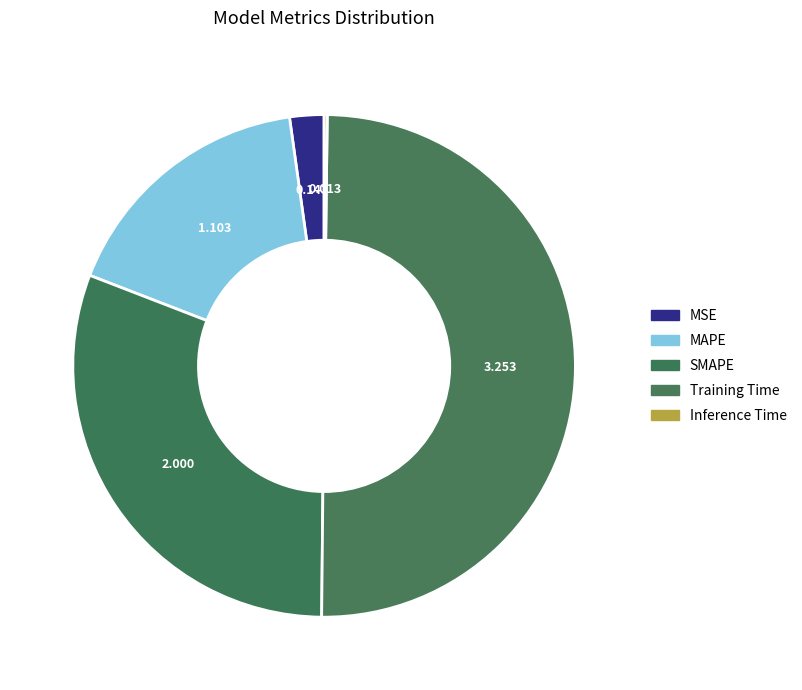

How many slices are in this pie chart?

5